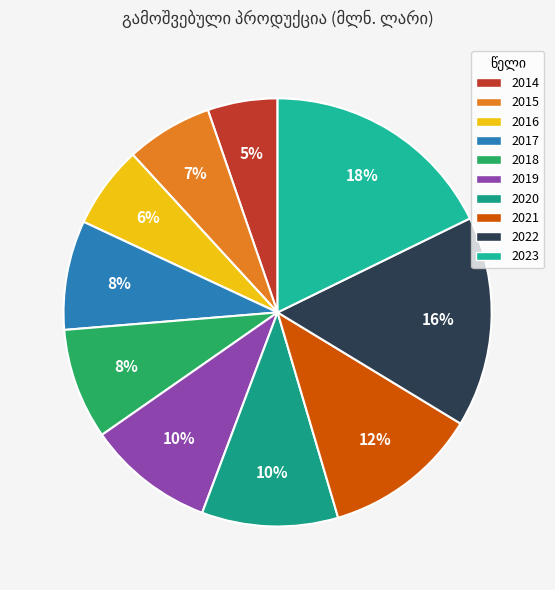

What portion of the pie excludes 2017?

91.7%